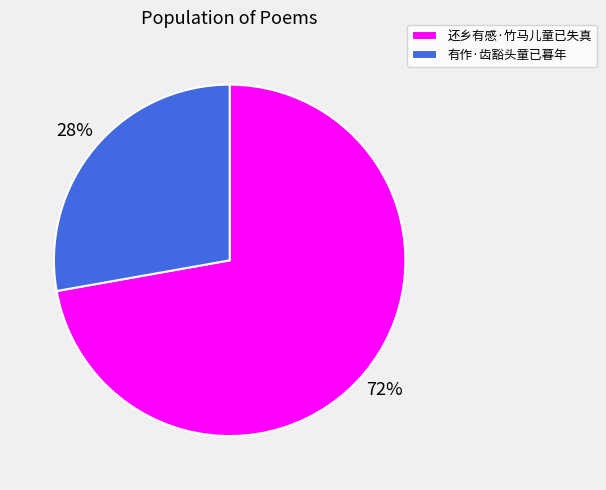

How many segments does this pie chart have?

2